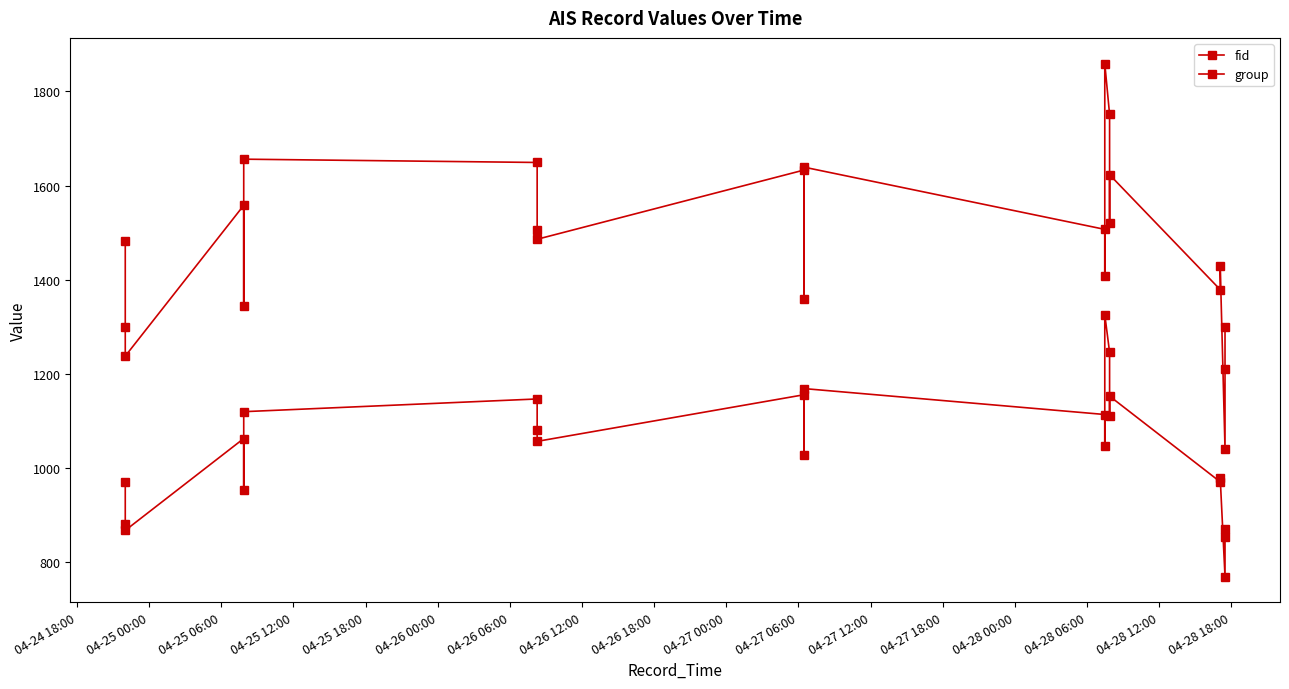

Is the value of fid at 04-27 12:00 greater than the value of group at 22?

Yes